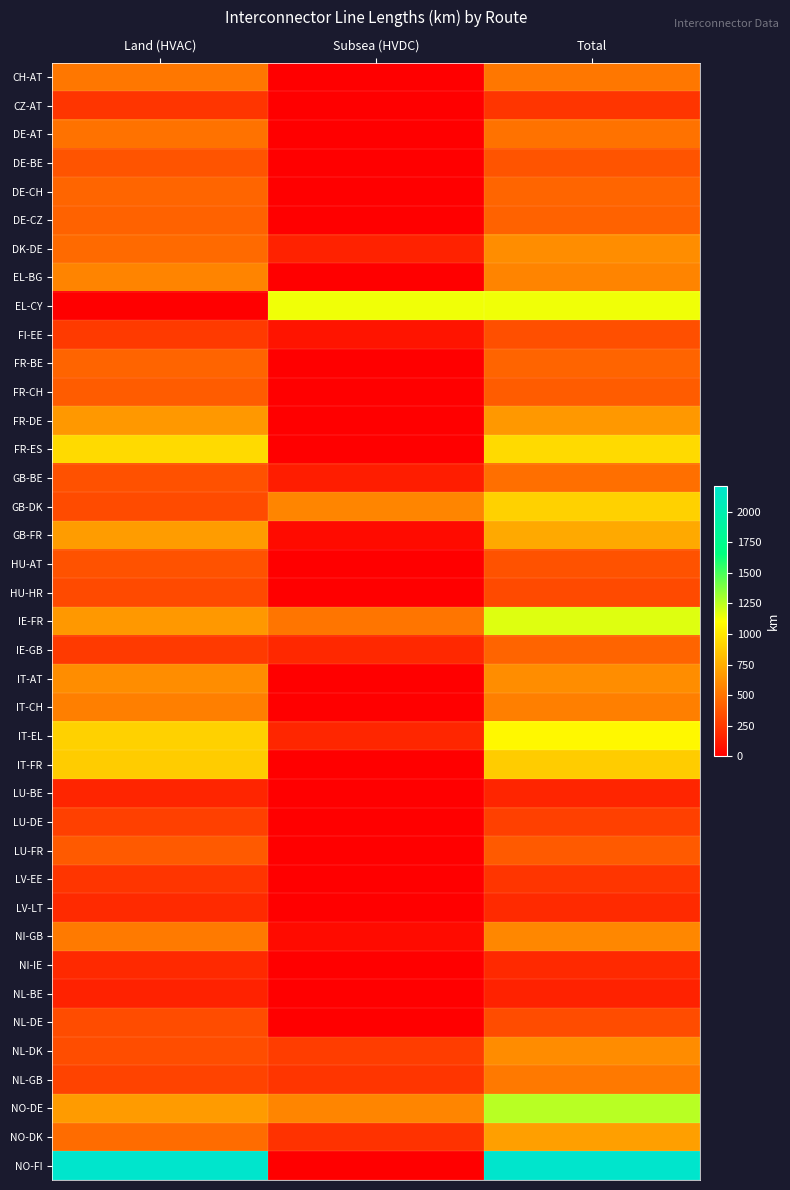

Count the number of data series in this chart.

39